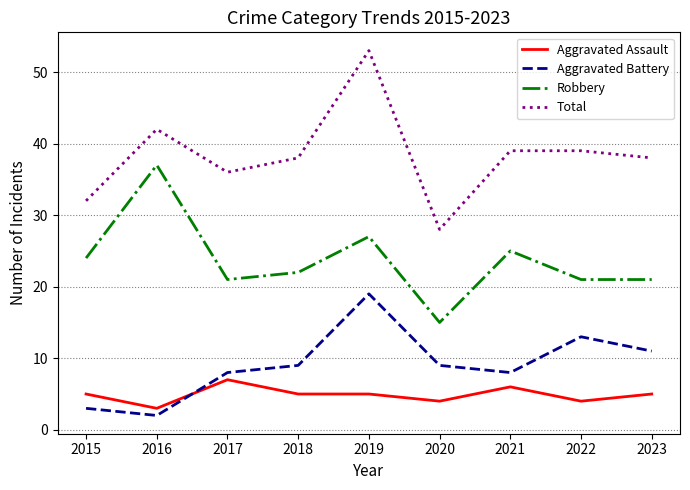

Is it true that Aggravated Battery equals 19 at 2019?

True